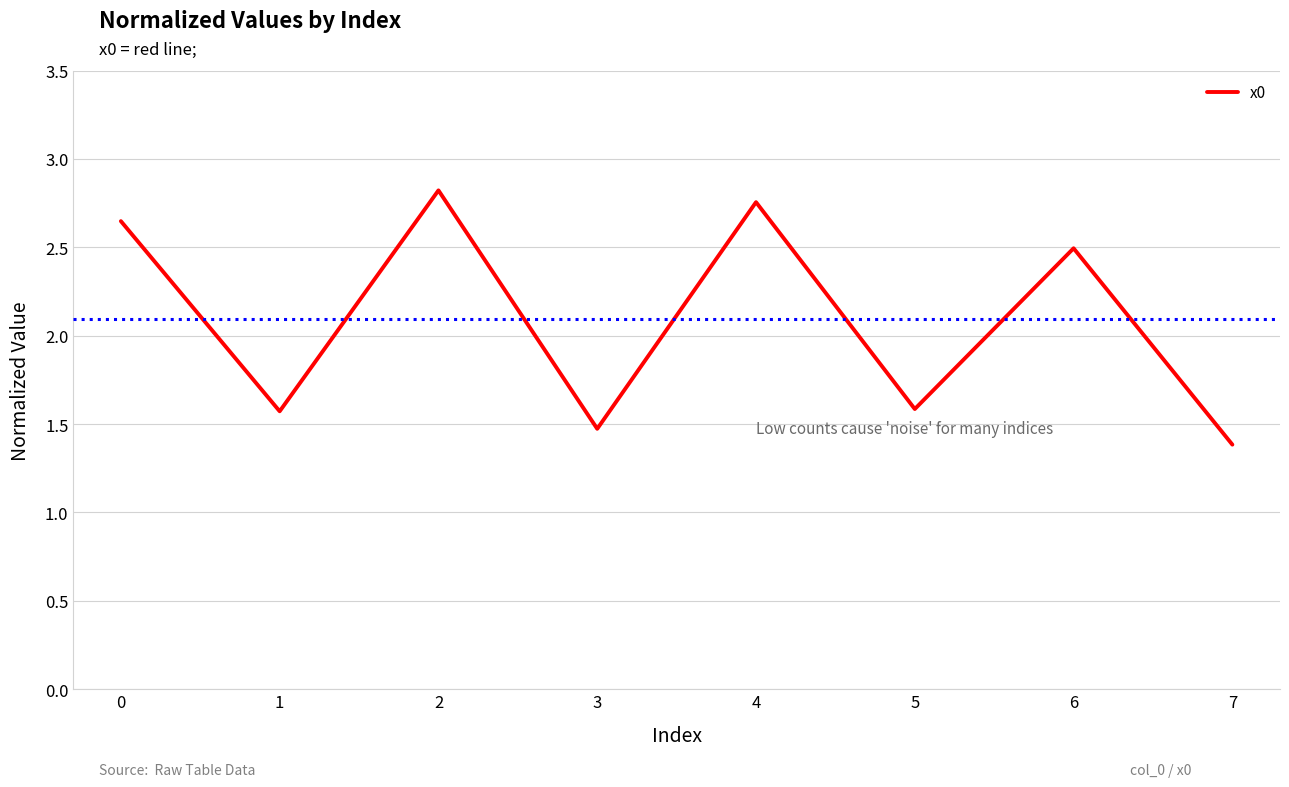

What is the difference between the second highest and minimum values?

1.4